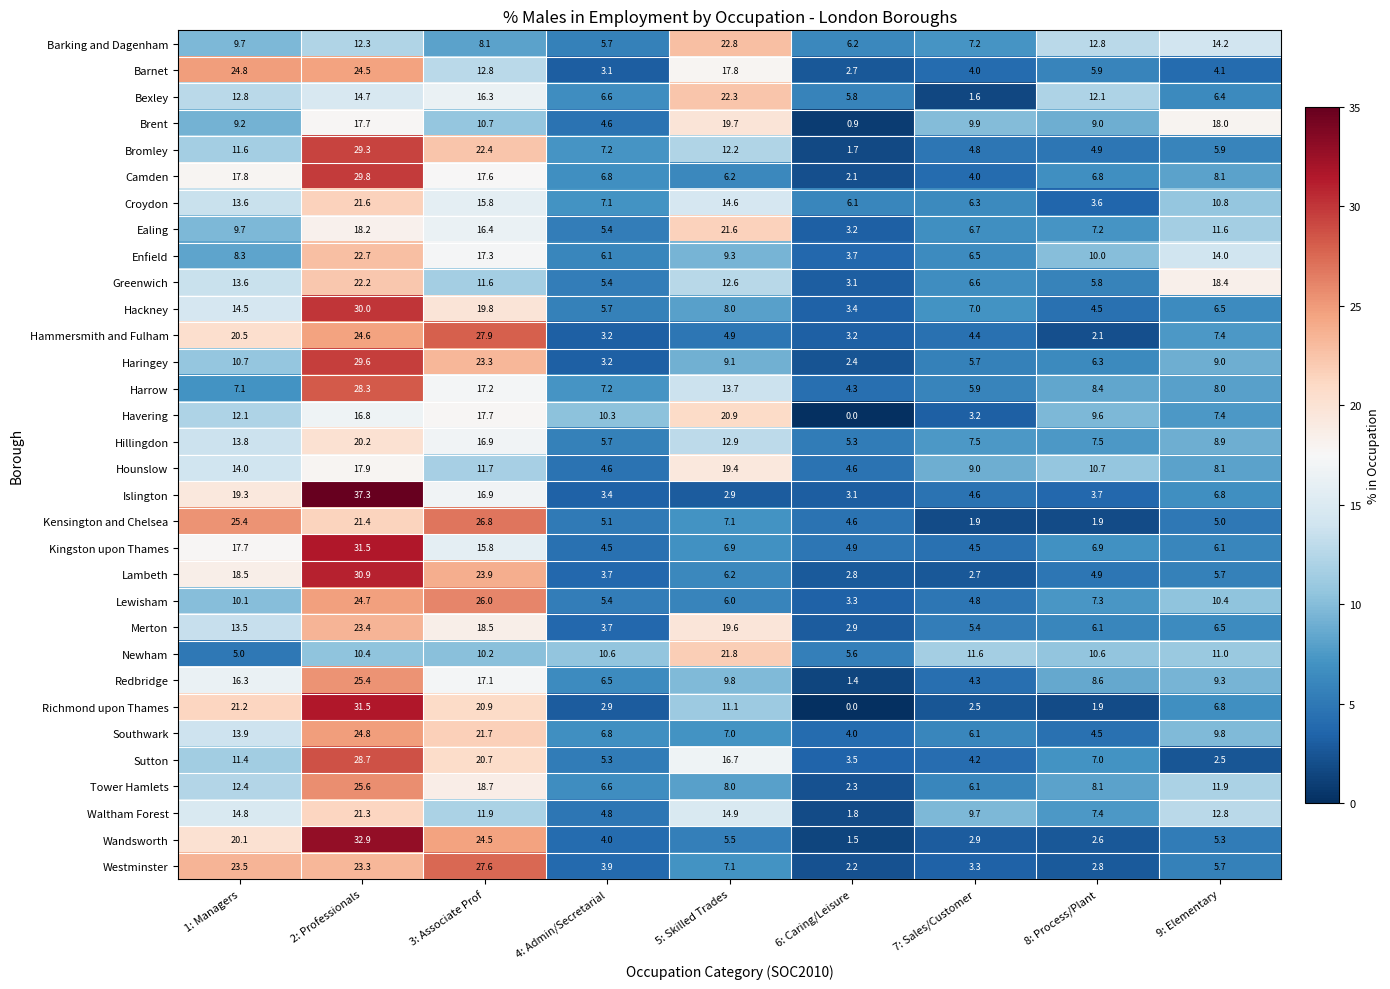

Which series has the widest spread of values?

Islington